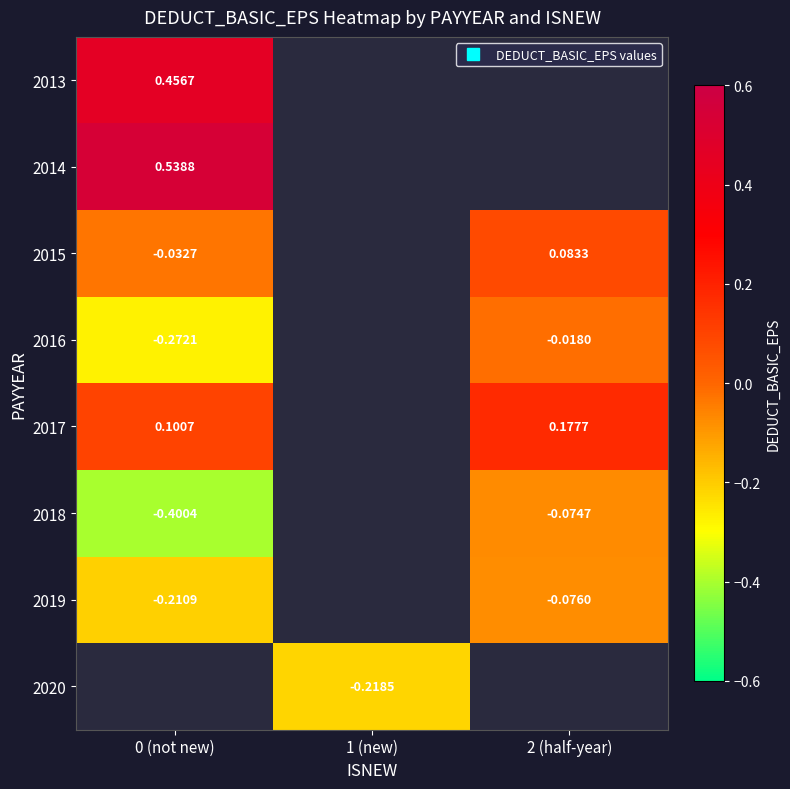

True or false: 2015 has a value of -0.1 at 0 (not new).

False